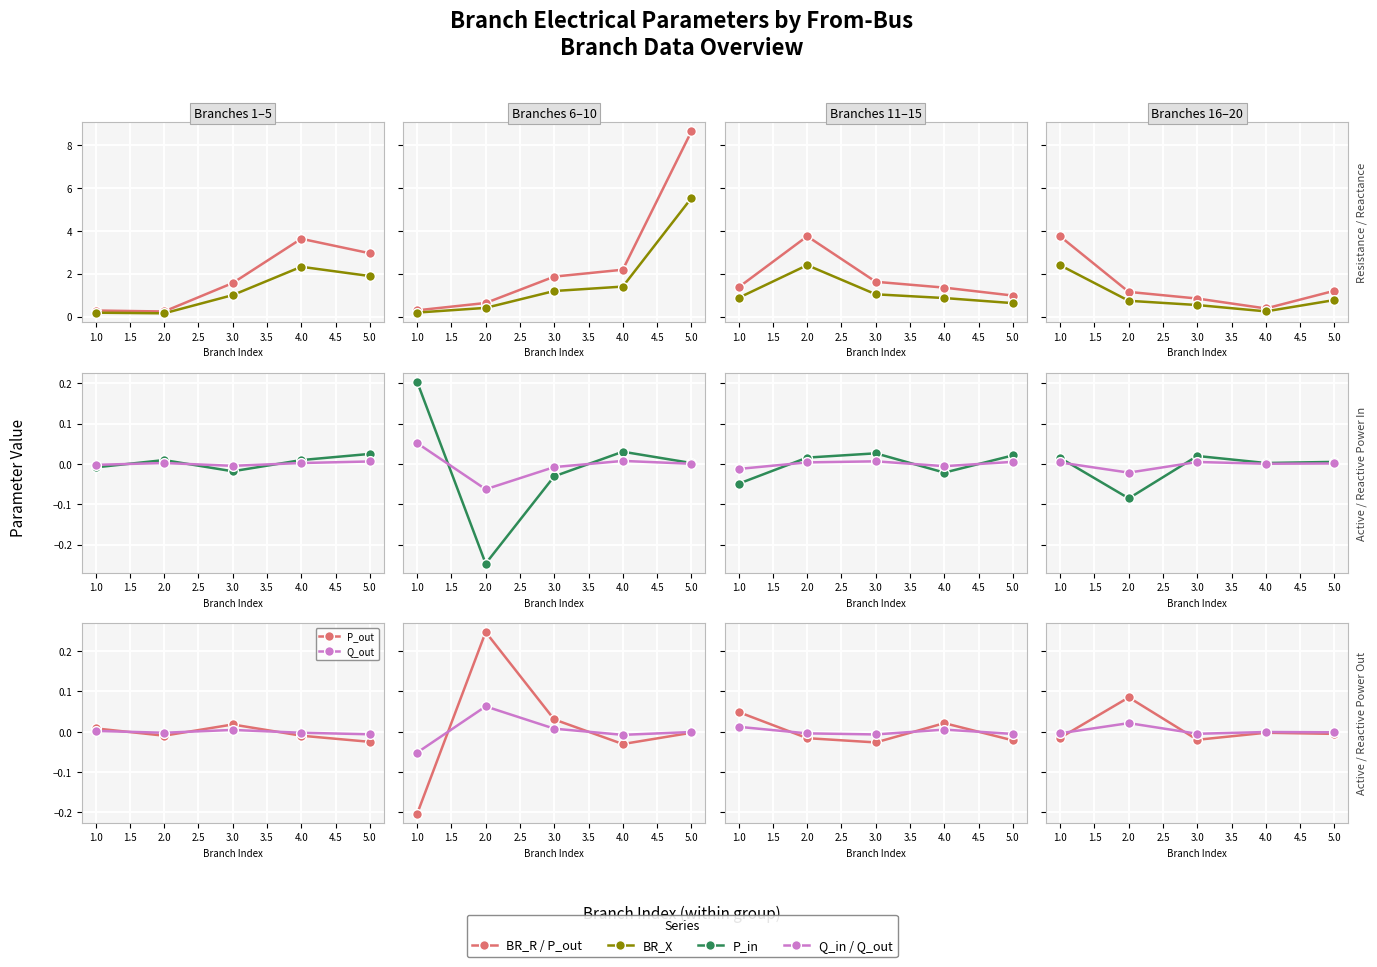

Is the value of BR_X at 2.0 greater than the value of BR_R at 5.0?

No